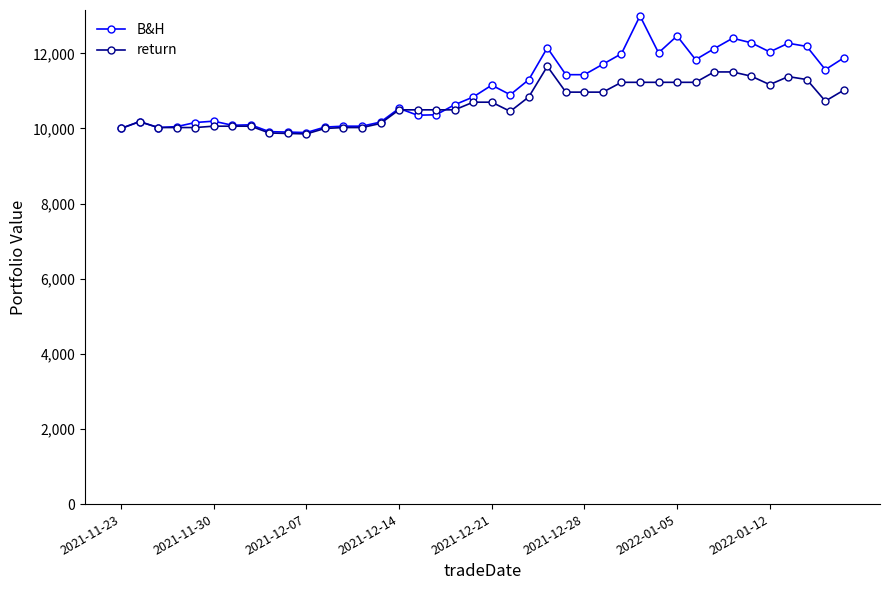

Rank the series by their maximum value, from highest to lowest.

B&H, return